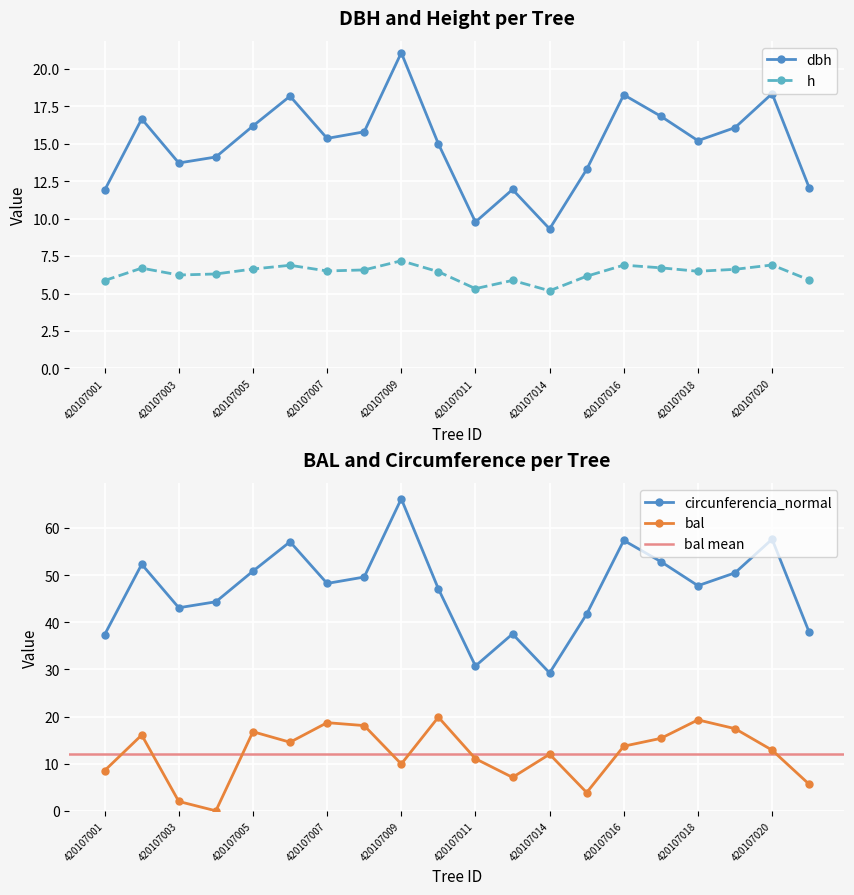

True or false: dbh has more than 1 points higher than both neighbors.

True